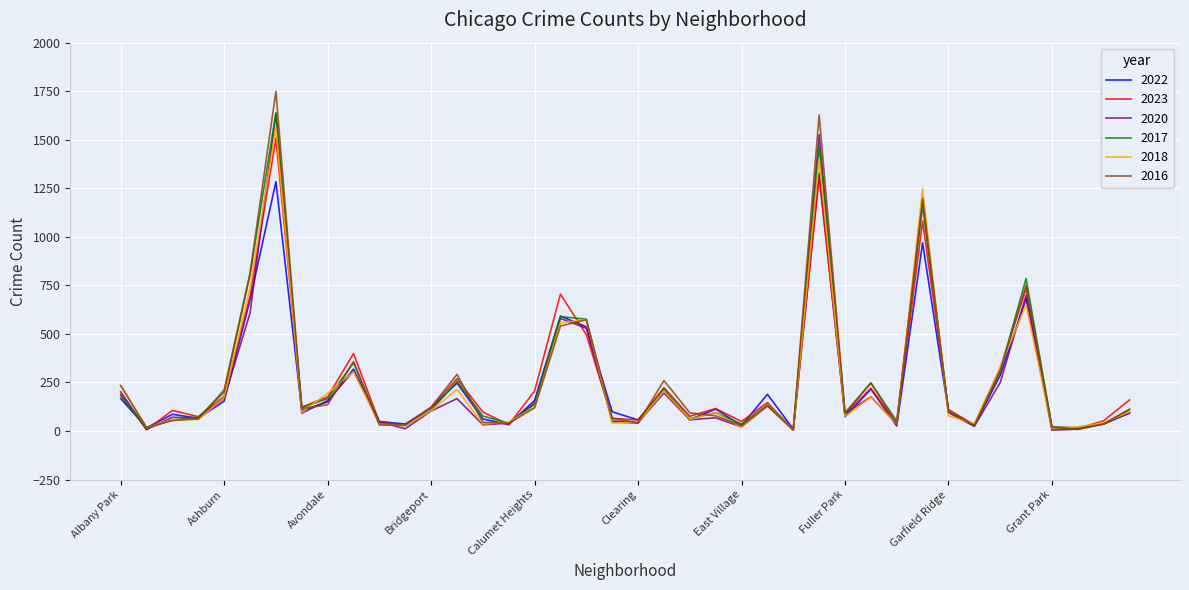

Which series has the widest spread of values?

2016